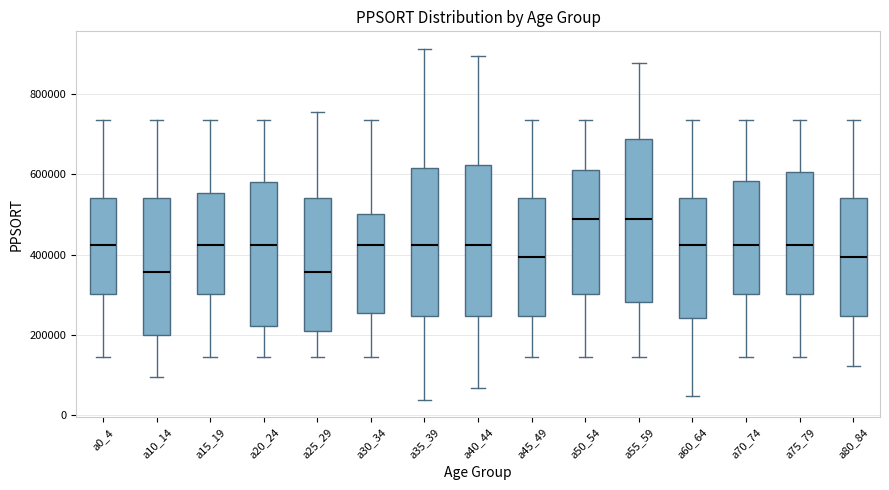

Reading left to right, transcribe this box plot: for each box, give where its median line is, the range the box spans, and where its two whiskers end, as read against the y-axis. The values are not printed on the chart, so give them approximately, as read against the axis.

a0_4: median 420000, box 300000 to 540000, whiskers 140000 to 740000
a10_14: median 360000, box 200000 to 540000, whiskers 100000 to 740000
a15_19: median 420000, box 300000 to 560000, whiskers 140000 to 740000
a20_24: median 420000, box 220000 to 580000, whiskers 140000 to 740000
a25_29: median 360000, box 220000 to 540000, whiskers 140000 to 760000
a30_34: median 420000, box 260000 to 500000, whiskers 140000 to 740000
a35_39: median 420000, box 240000 to 620000, whiskers 40000 to 920000
a40_44: median 420000, box 240000 to 620000, whiskers 60000 to 900000
a45_49: median 400000, box 240000 to 540000, whiskers 140000 to 740000
a50_54: median 480000, box 300000 to 620000, whiskers 140000 to 740000
a55_59: median 480000, box 280000 to 680000, whiskers 140000 to 880000
a60_64: median 420000, box 240000 to 540000, whiskers 40000 to 740000
a70_74: median 420000, box 300000 to 580000, whiskers 140000 to 740000
a75_79: median 420000, box 300000 to 600000, whiskers 140000 to 740000
a80_84: median 400000, box 240000 to 540000, whiskers 120000 to 740000